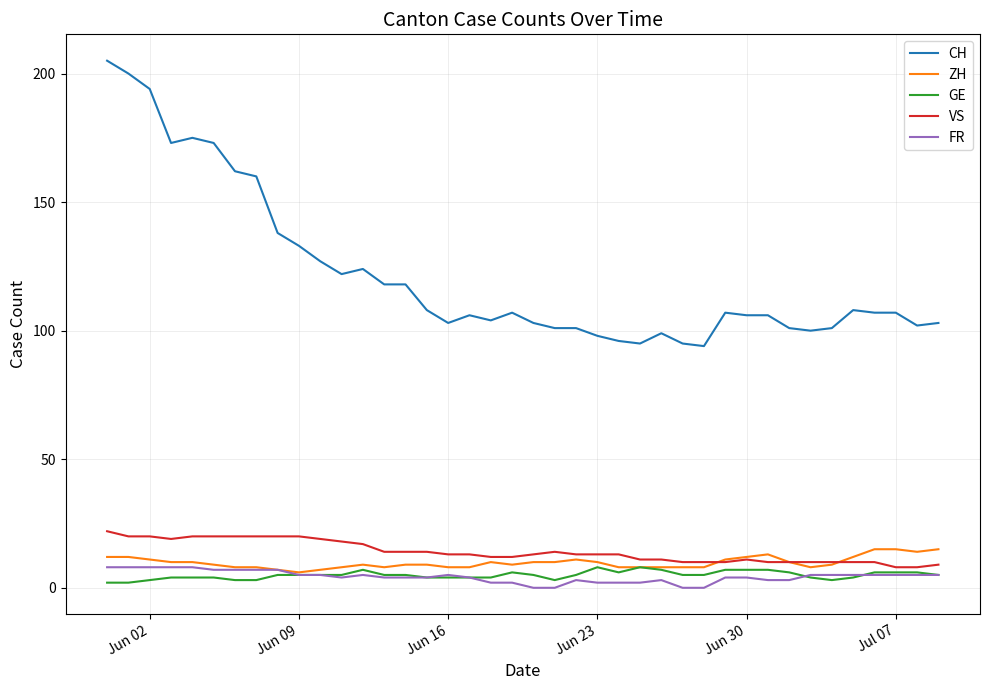

What is the difference between the second highest and second lowest values in the ZH series?

8